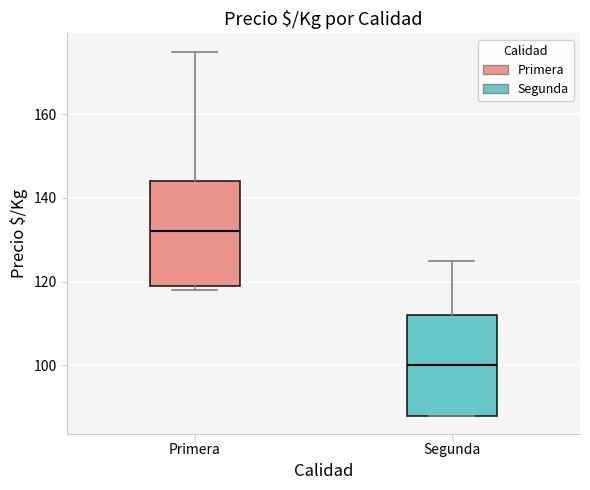

Reading left to right, transcribe this box plot: for each box, give where its median line is, the range the box spans, and where its two whiskers end, as read against the y-axis. The values are not printed on the chart, so give them approximately, as read against the axis.

Primera: median 132, box 120 to 144, whiskers 118 to 176
Segunda: median 100, box 88 to 112, whiskers 88 to 126